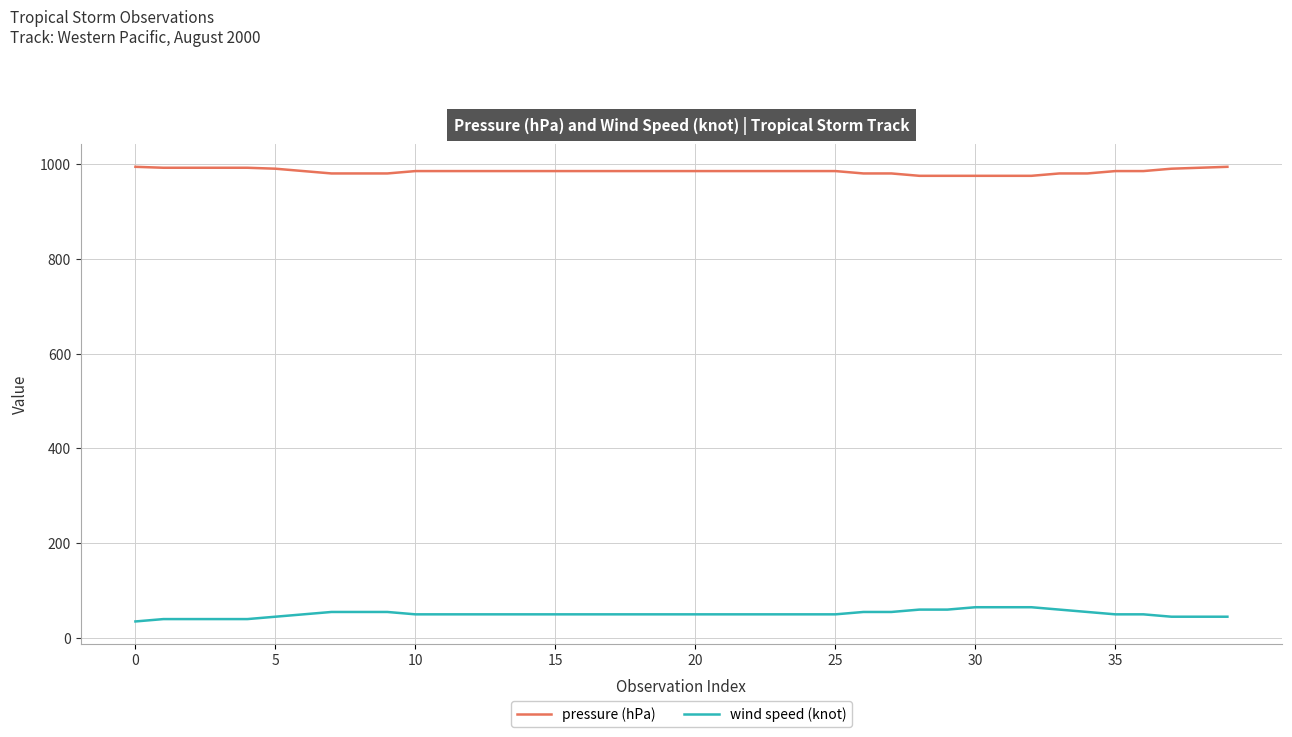

Which series has the largest total across all categories?

pressure (hPa)